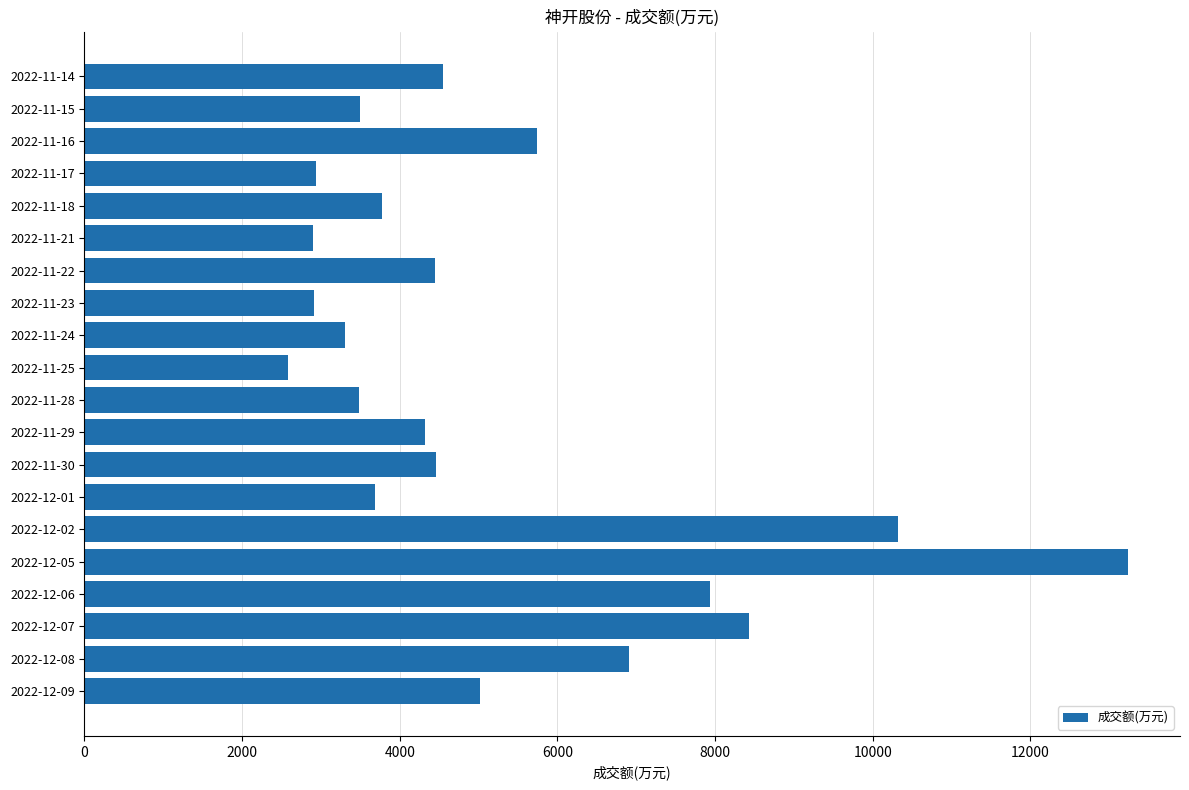

What value does the data have at 2022-11-25?

2582